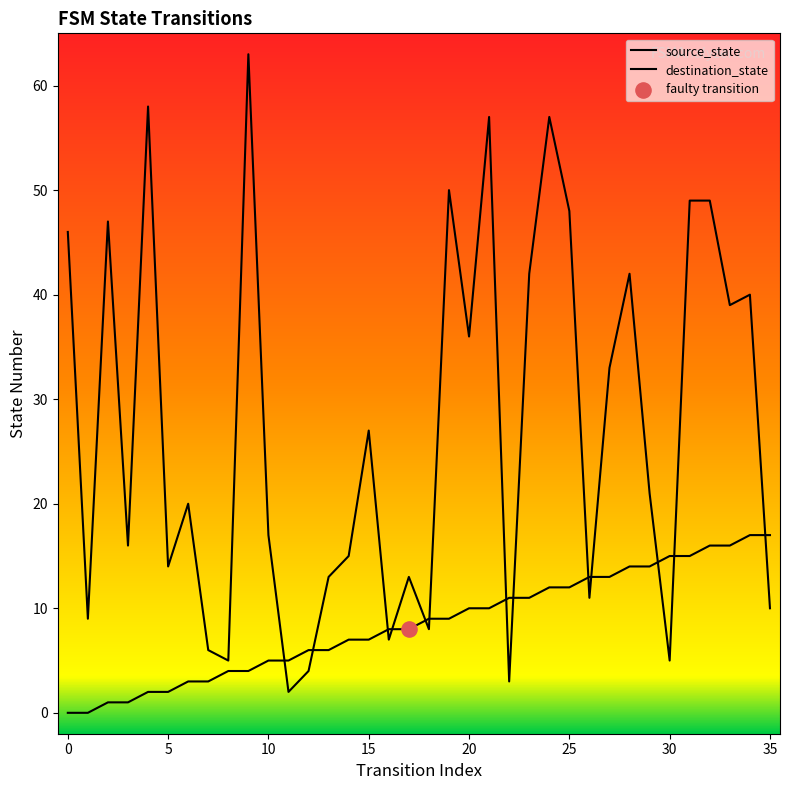

Is the value of destination_state at 21 greater than the value of source_state at 29?

Yes